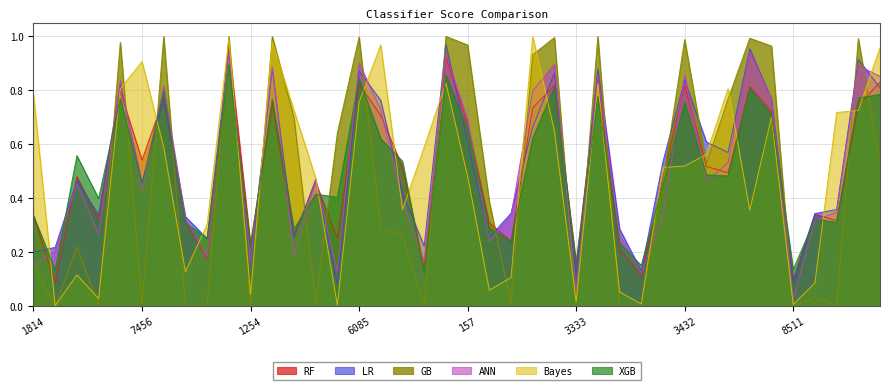

Between which two adjacent categories do XGB and ANN first intersect?

1814 and 2834